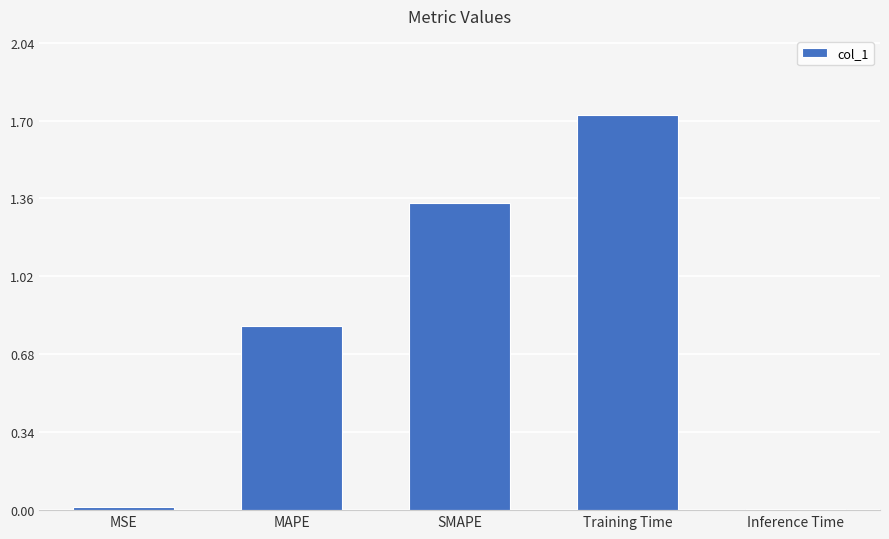

What is the sum of the values at SMAPE and Training Time?

3.1